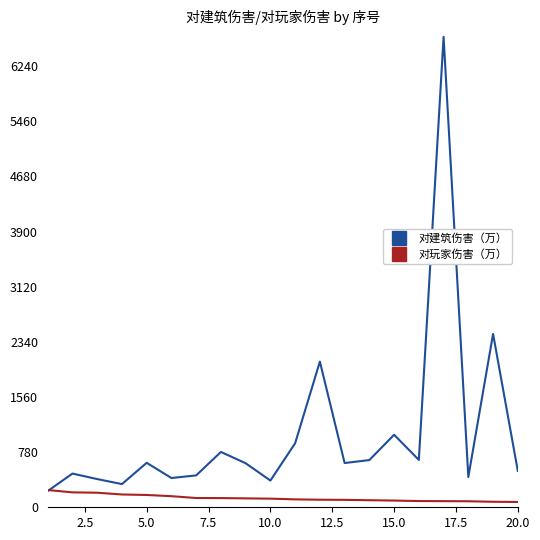

List the series in order of their overall mean, highest first.

对建筑伤害（万）, 对玩家伤害（万）